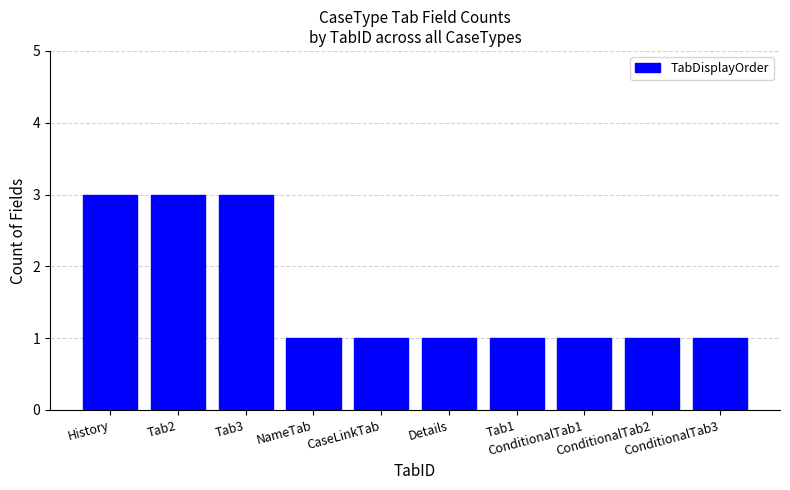

What is the maximum value shown in the chart?

3